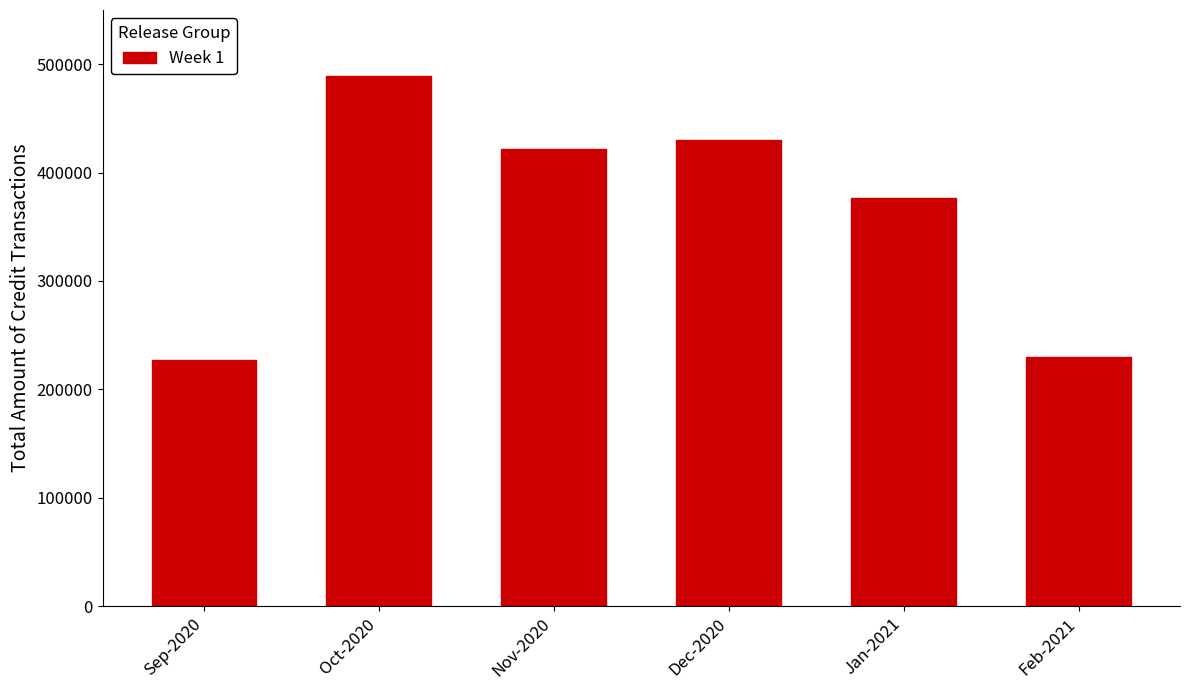

Reading left to right, list all the values displayed in this chart.

227089.9	489465.9	421383.0	430456.7	376342.8	229745.1